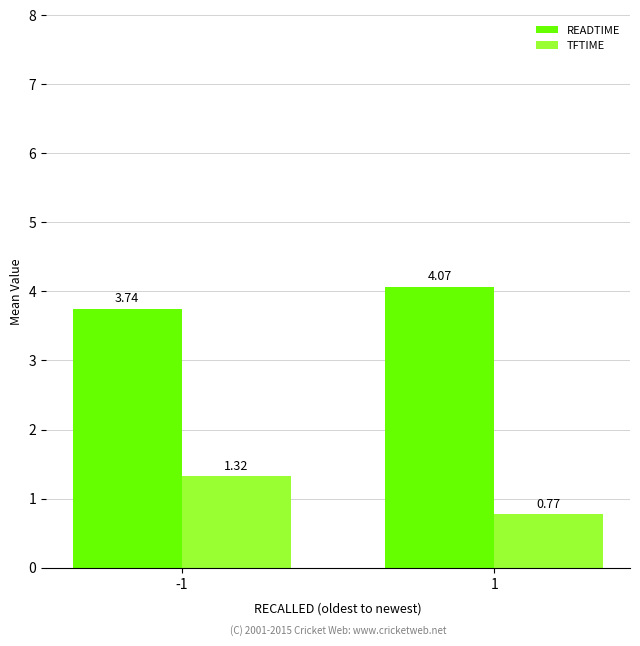

What is the average value of the READTIME series?

3.9